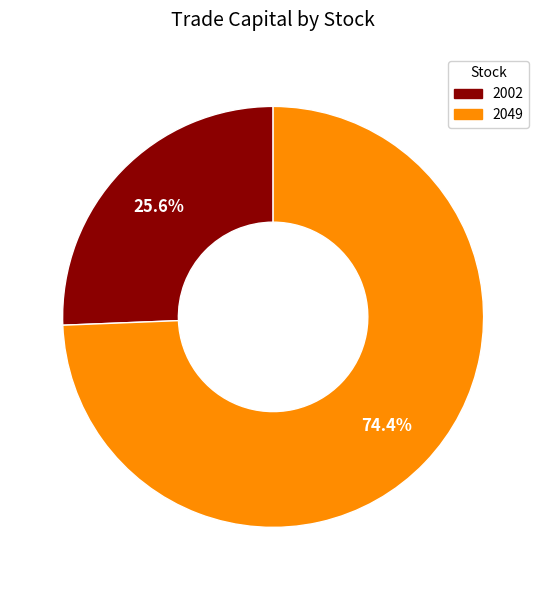

Count the number of slices in the pie.

2